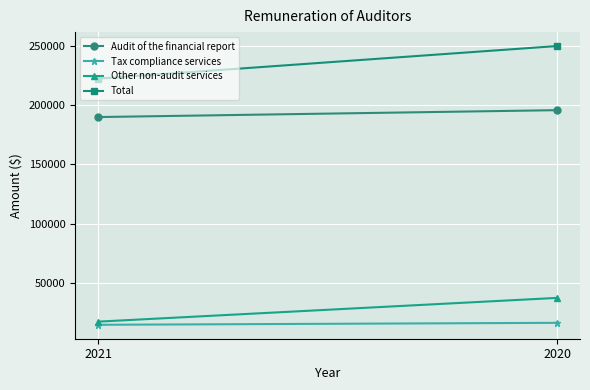

The Total series shows 222150 at 2021. True or false?

True